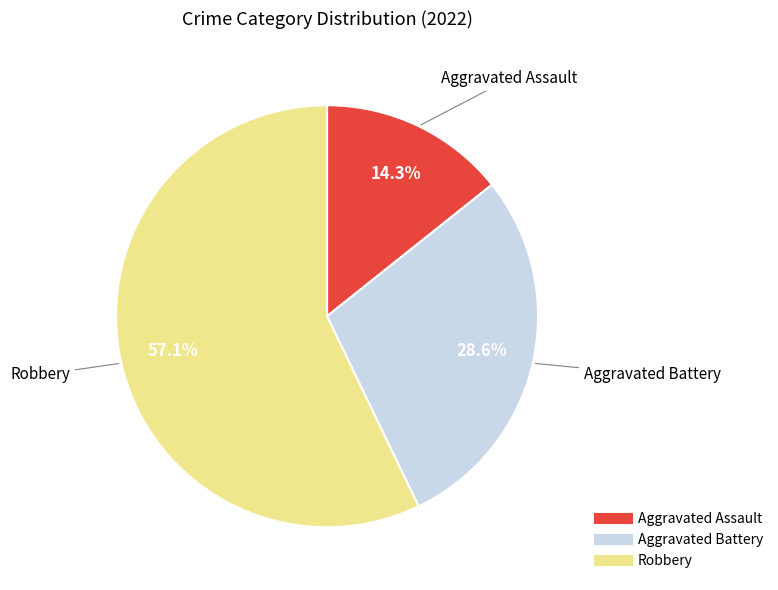

True or false: Robbery accounts for 57% of the total.

True